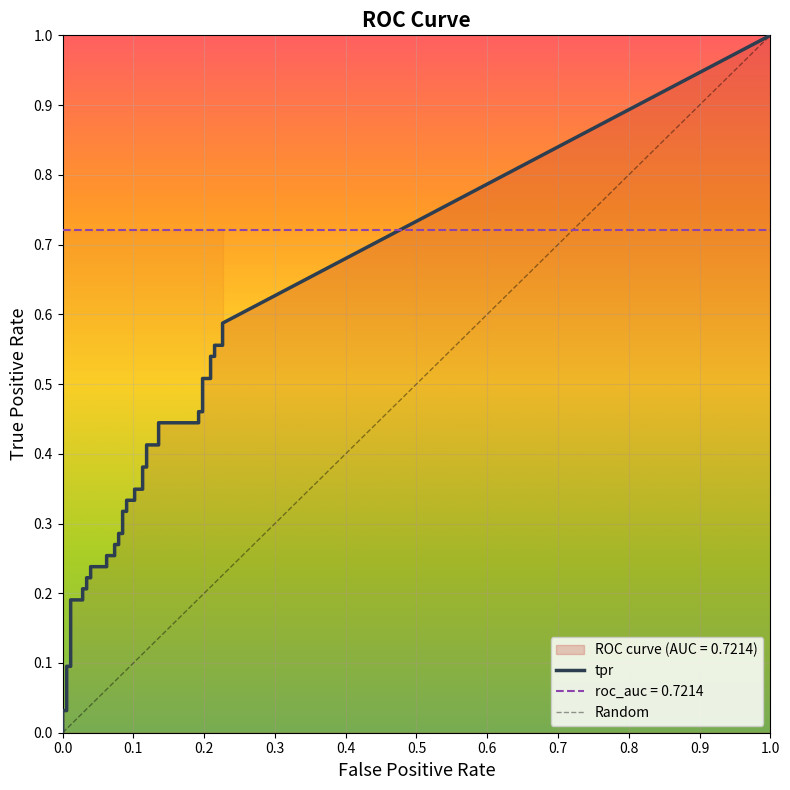

At which category is the sum across all series the highest?

39